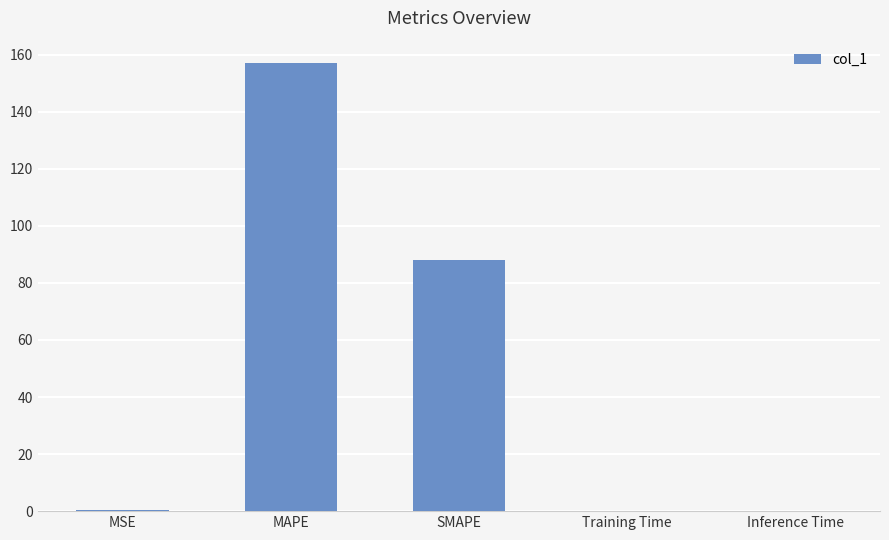

What is the sum of all values?

245.4